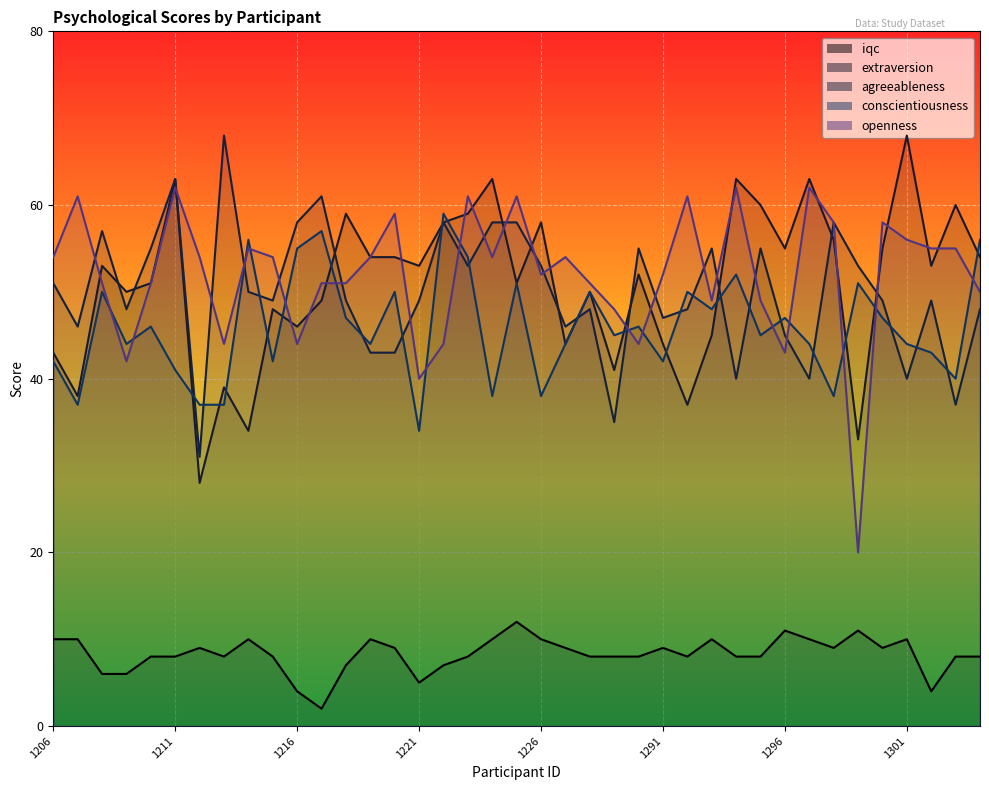

What is the difference between the maximum and second lowest values in the iqc series?

8